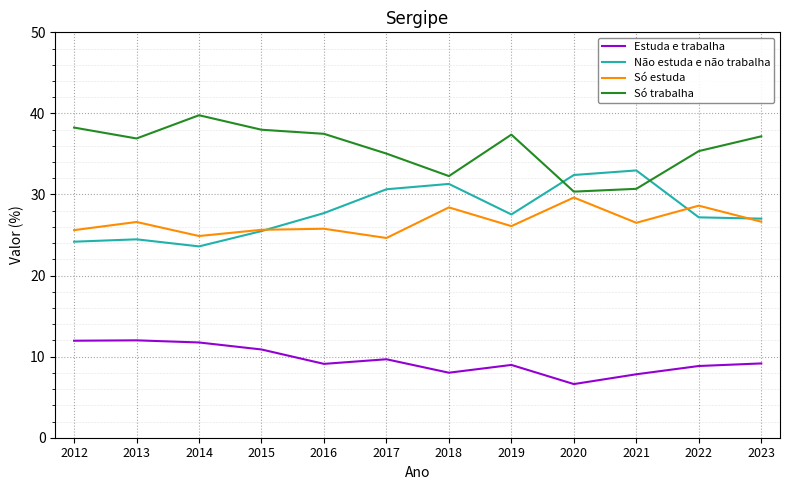

What is the approximate value of Não estuda e não trabalha at 2022?

27.2